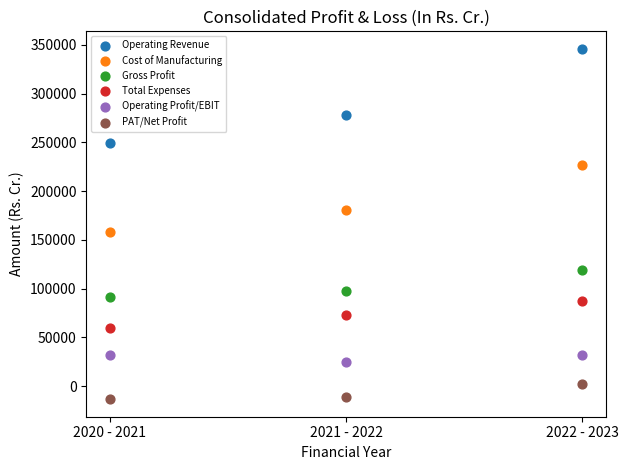

Which series has the widest spread of Y values?

Operating Revenue